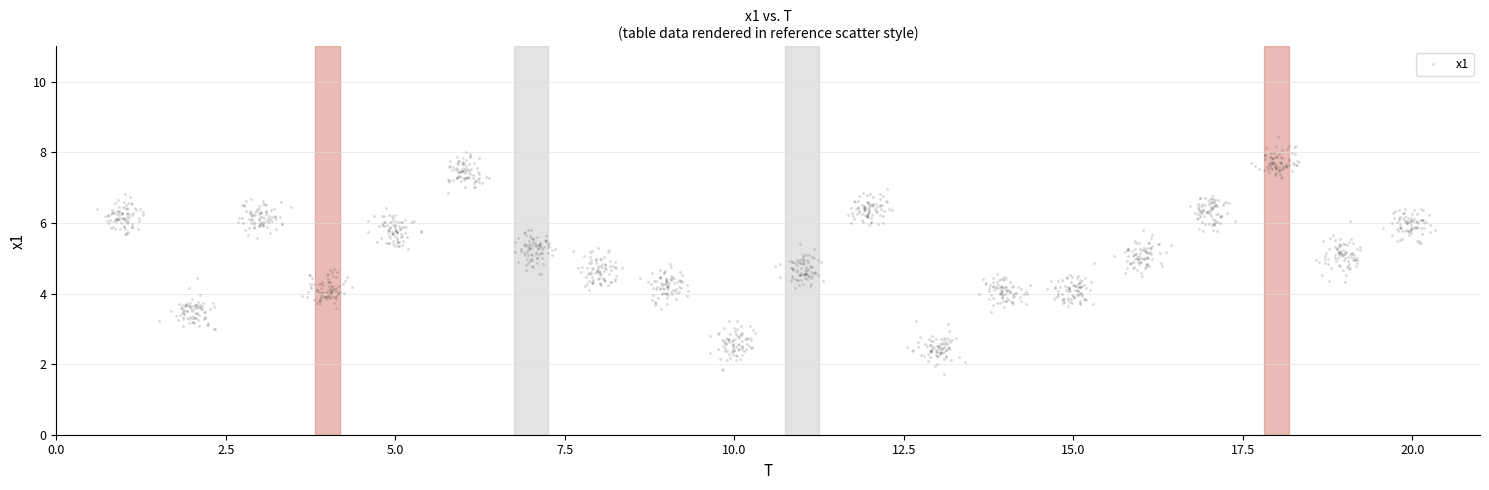

What is the range of X values (max minus min)?

19.7